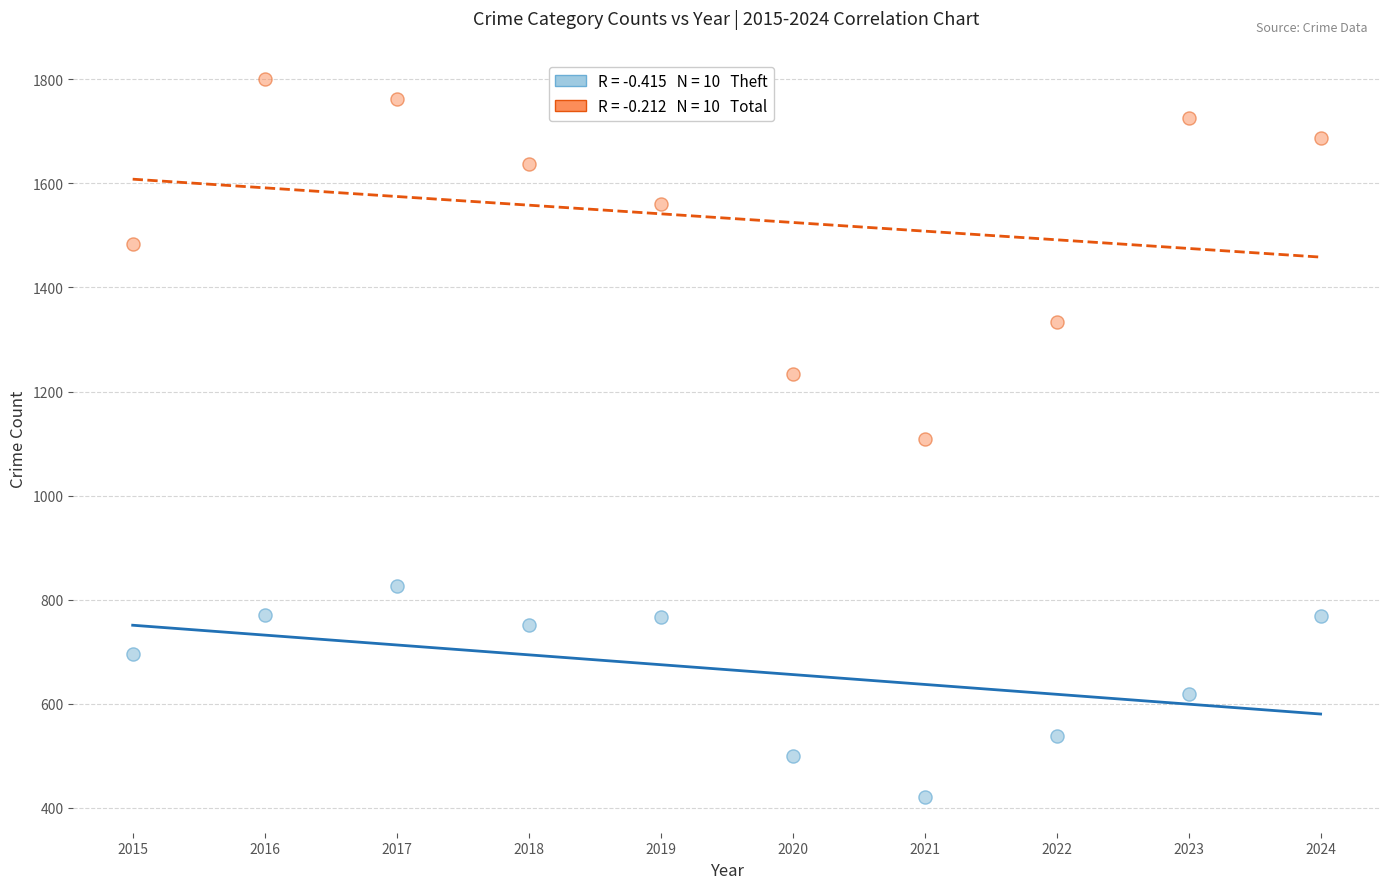

Across all data points, what is the range of X values (max minus min)?

9